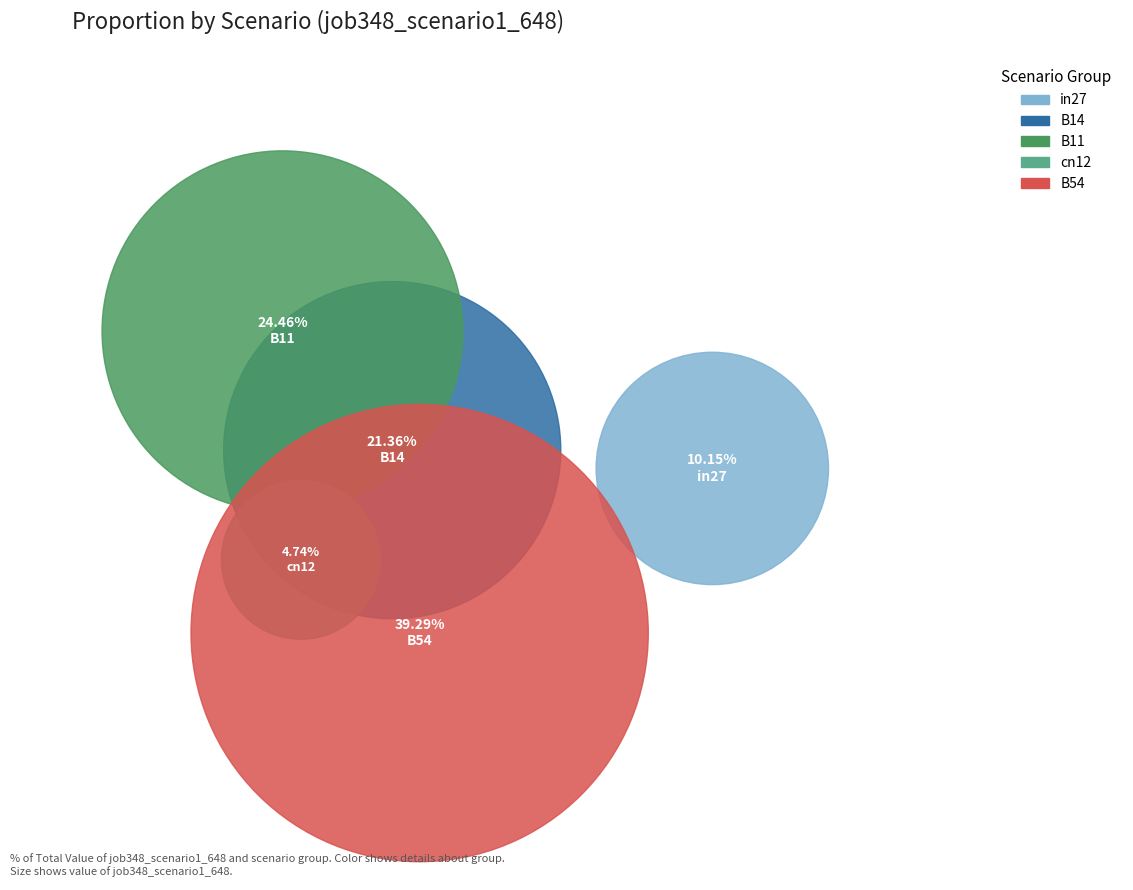

What percentage is the cn12 slice, to the nearest percent?

5%